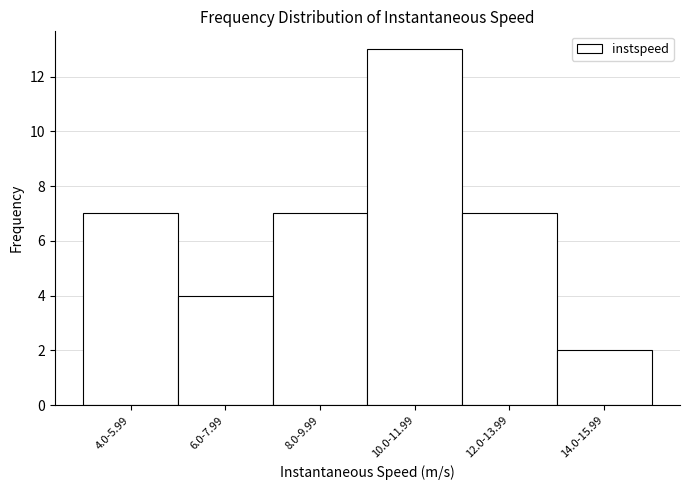

Reading left to right, transcribe all the data shown in this chart.

4.0-5.99=7	6.0-7.99=4	8.0-9.99=7	10.0-11.99=13	12.0-13.99=7	14.0-15.99=2